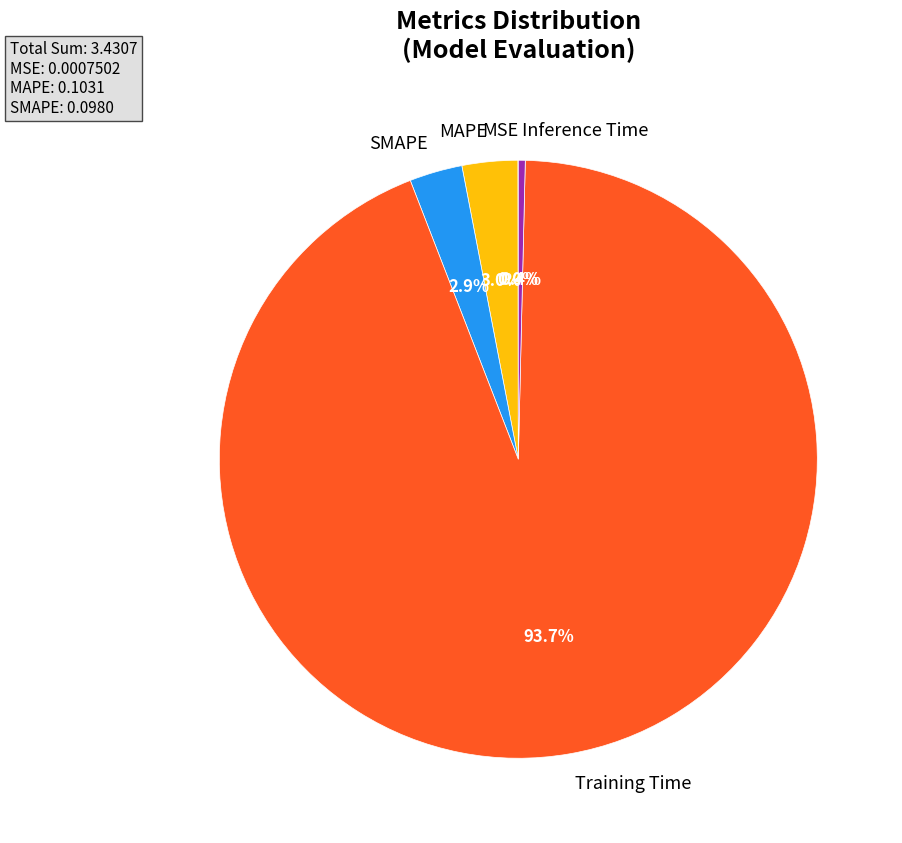

How much of the chart is everything except Inference Time?

99.6%